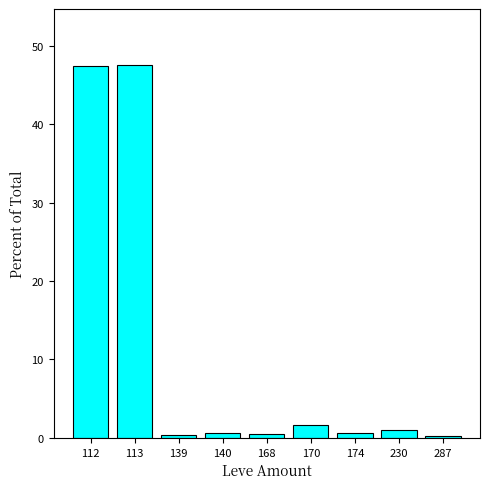

What is the approximate value at 139?

0.4